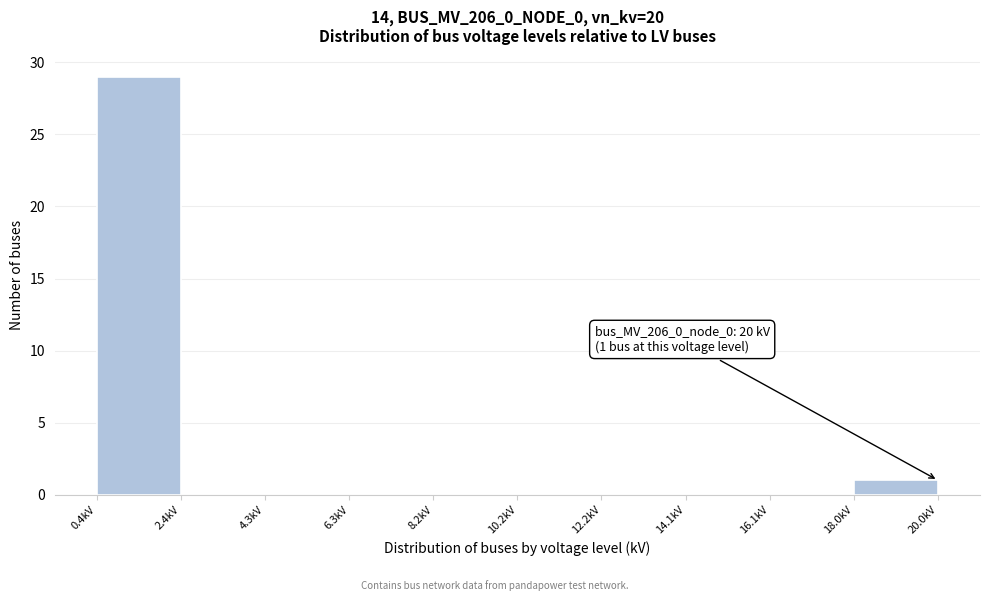

Over which range of the x-axis is the bar tallest?

0.40 to 2.36